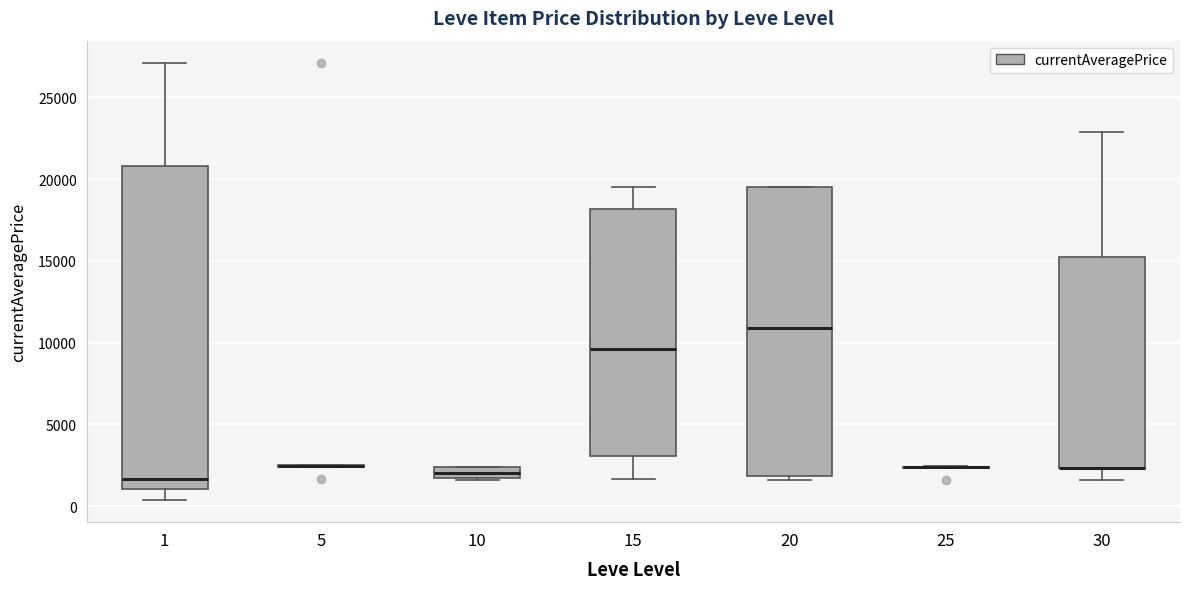

Where is the lower edge of the box at x = 20 on the y-axis? The values are not printed on the chart, so give them approximately, as read against the axis.

2000